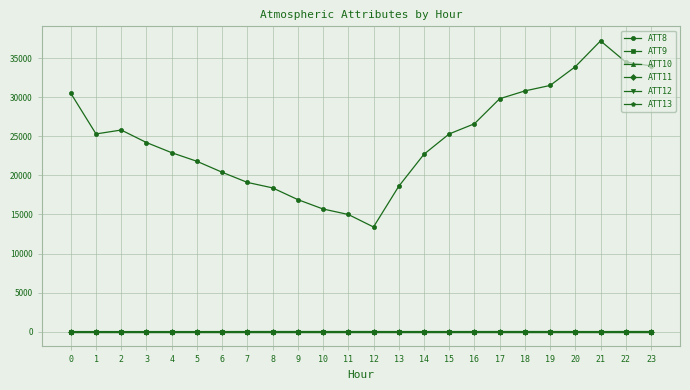

Between 1 and 22, which is larger?

22